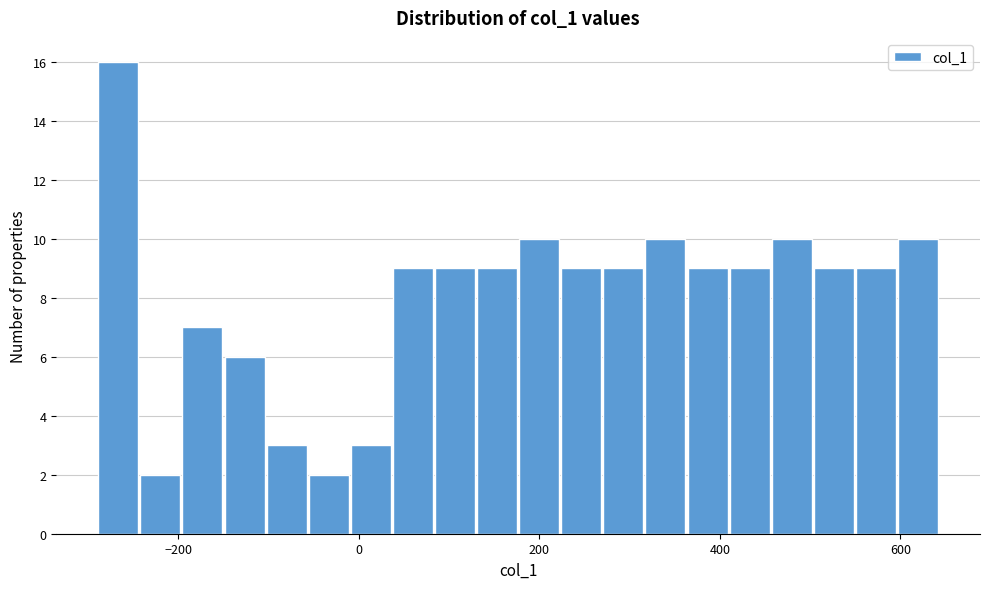

Around what value on the x-axis is the tallest bar? Give the approximate position of its centre, as read against the axis.

-260